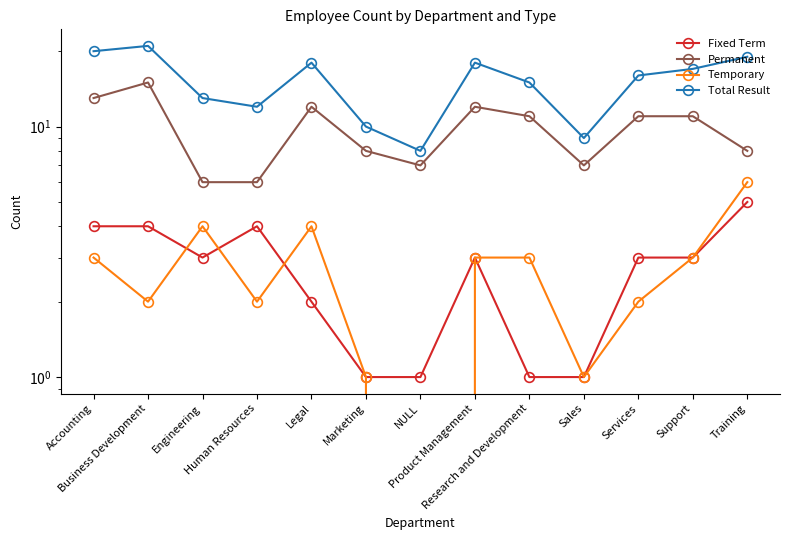

True or false: Total Result and Temporary intersect in this chart.

False